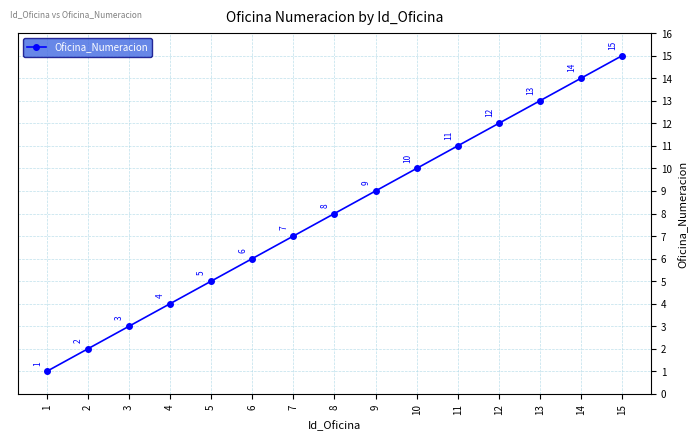

What is the approximate value at 12?

12